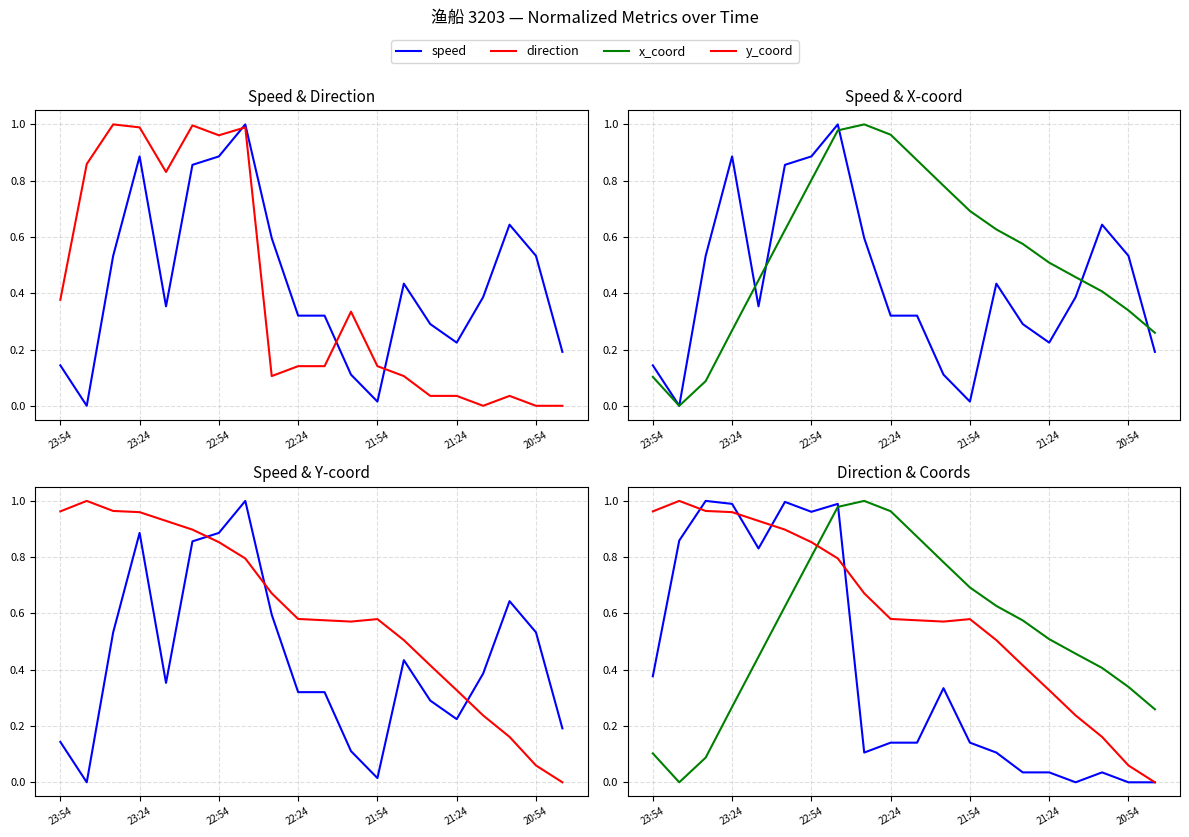

How many lines are shown in the chart?

4